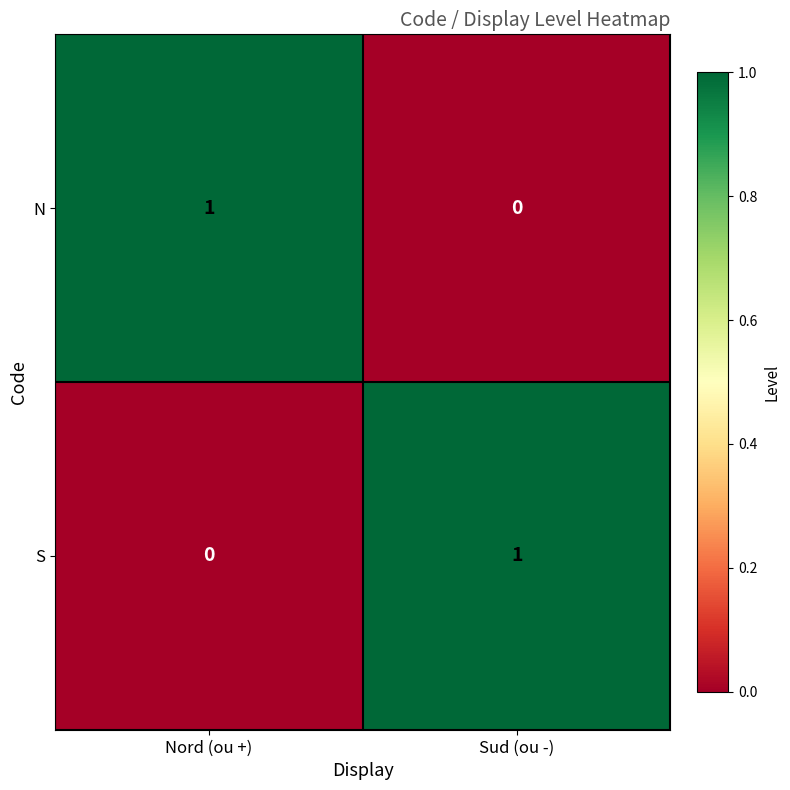

The value of S at Nord (ou +) is 0. True or false?

True